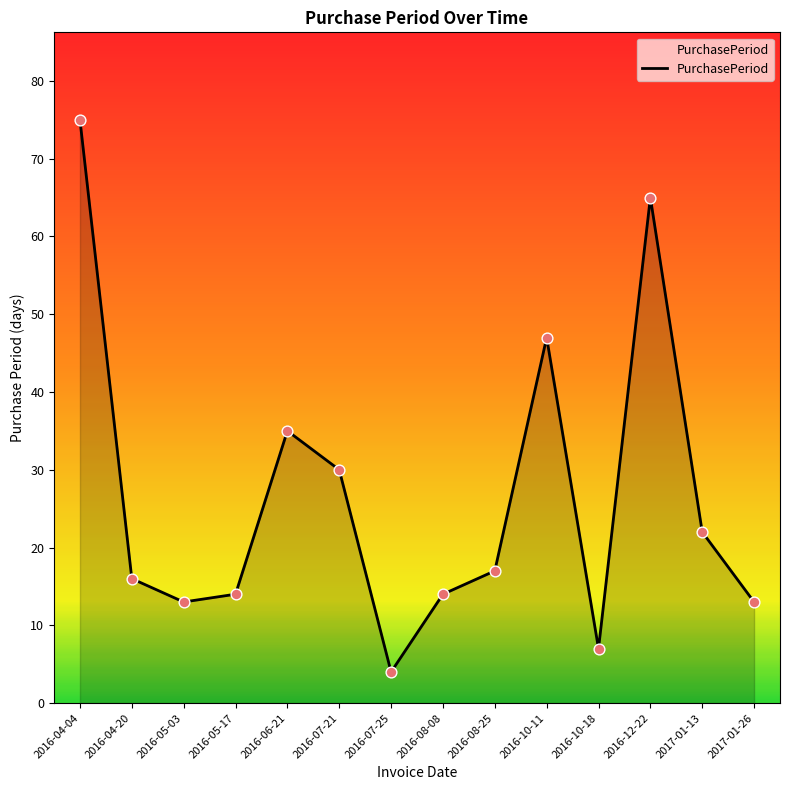

Which has a higher value, 2016-07-21 or 2017-01-26?

2016-07-21